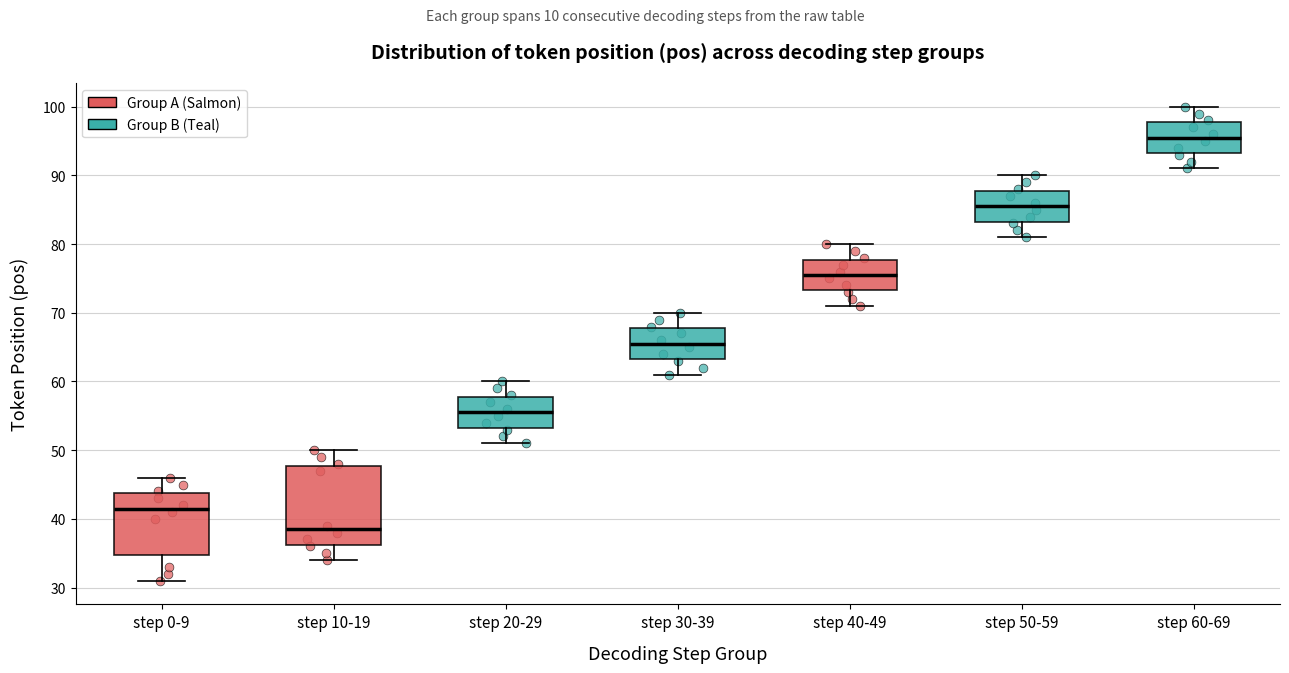

Which box is the tallest, from its lower edge to its upper edge?

step 10-19